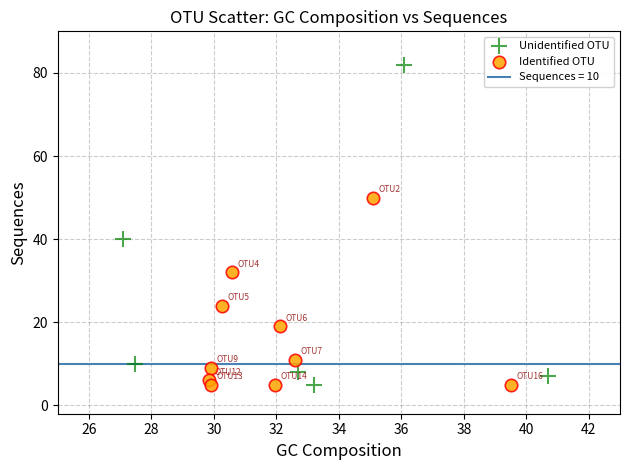

Which series contains the highest Y value?

Unidentified OTU